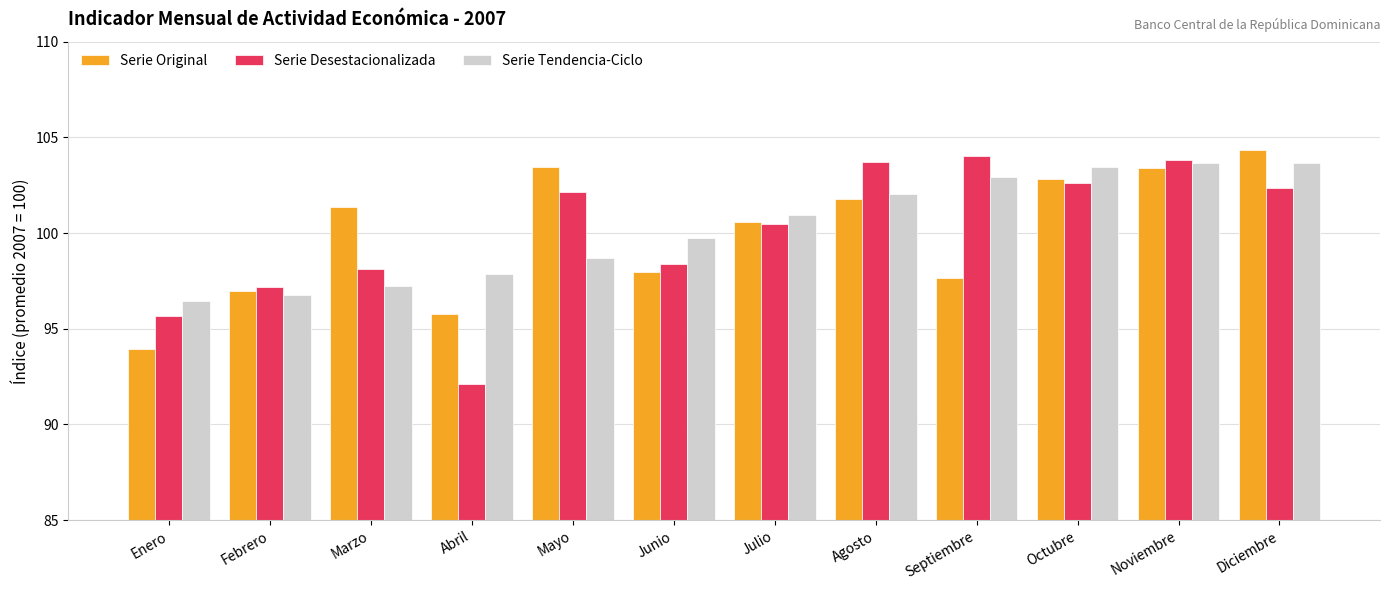

What is the sum of all Serie Original values?

1200.0